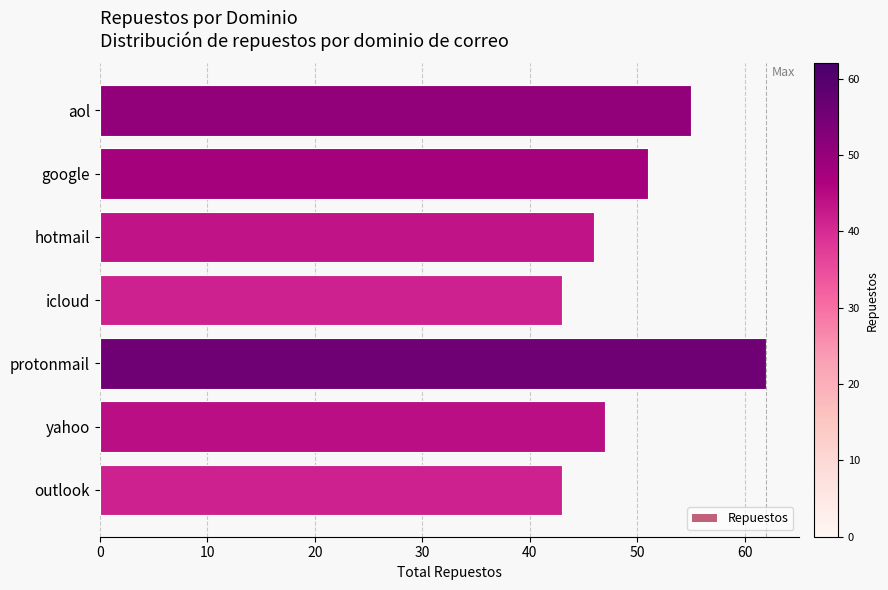

Approximately how many times larger is the value at google compared to hotmail?

1.1